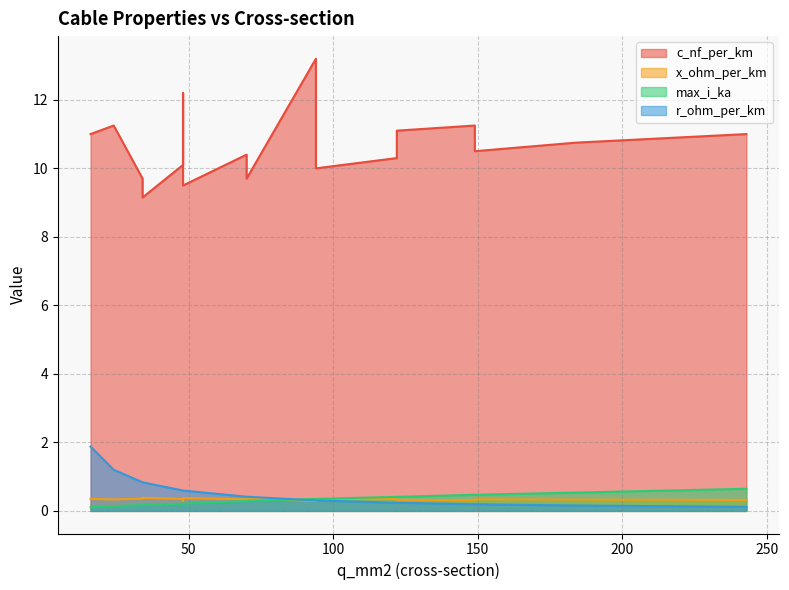

What is the difference between the second highest and minimum values in the max_i_ka series?

0.4